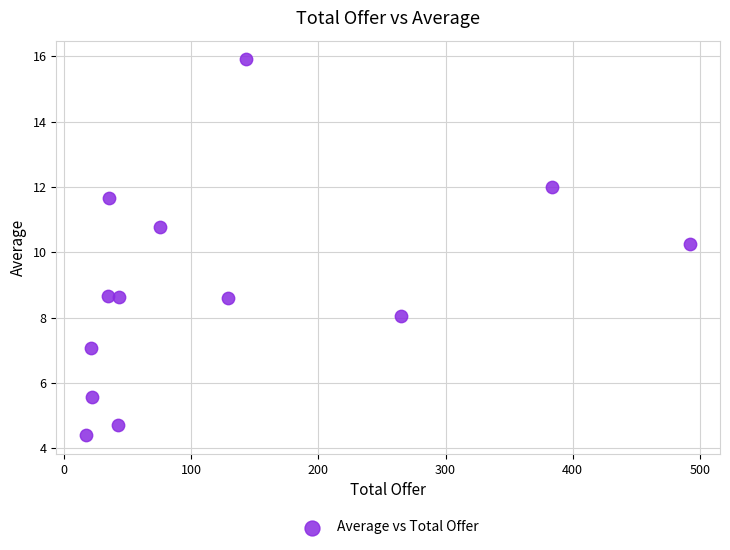

What is the range of X values (max minus min)?

474.6